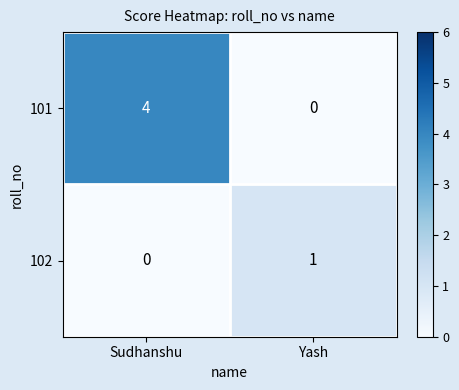

Which series changed the most between Sudhanshu and Yash?

101